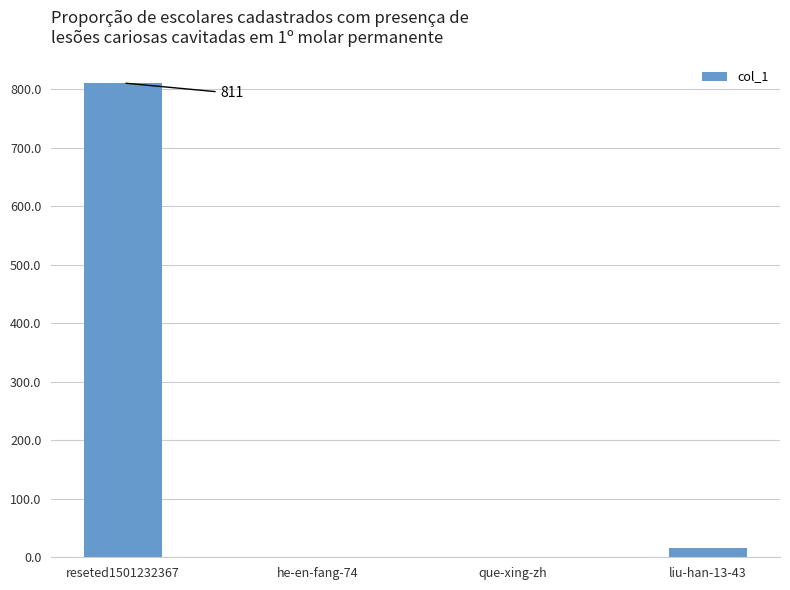

True or false: the data shows 1179 at reseted1501232367.

False